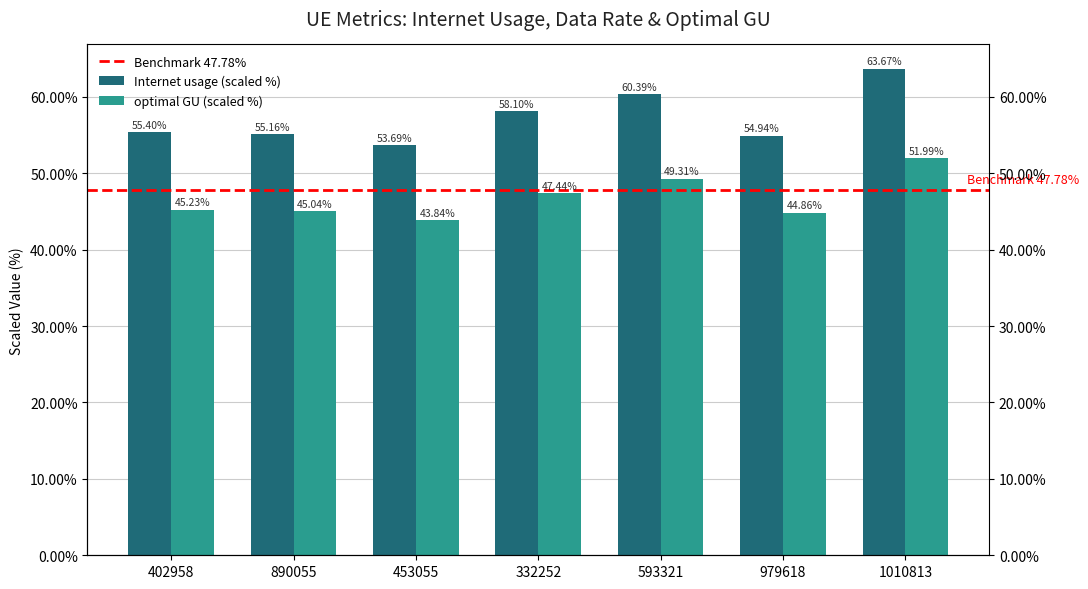

Reading left to right, list all the values displayed in this chart.

Internet usage: 55.4	55.2	53.7	58.1	60.4	54.9	63.7
Data rate: 45.2	45.0	43.8	47.4	49.3	44.9	52.0